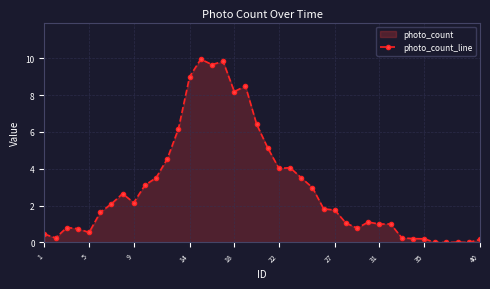

True or false: there are more than 1 points higher than both neighbors.

True